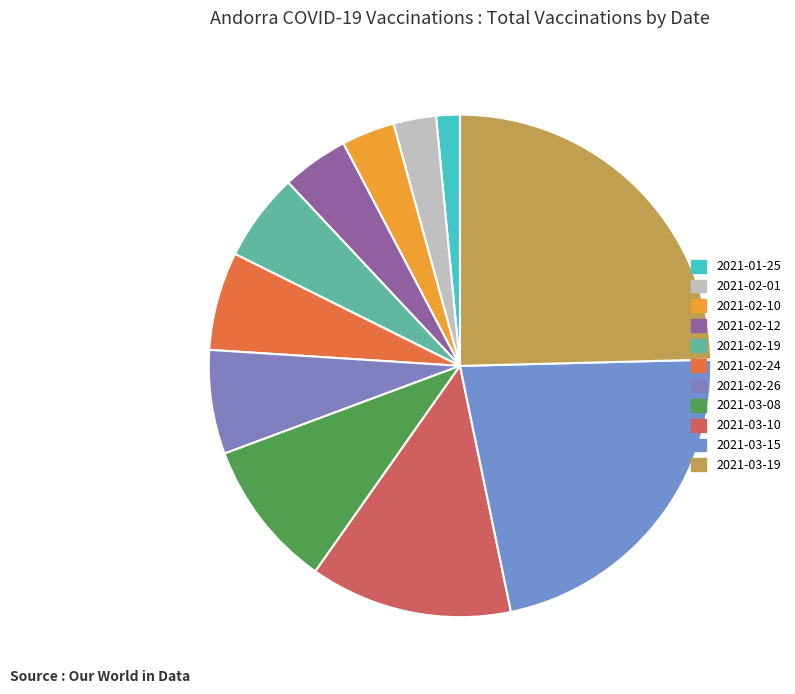

What is the ratio of the value at 2021-01-25 to the value at 2021-02-19?

0.3